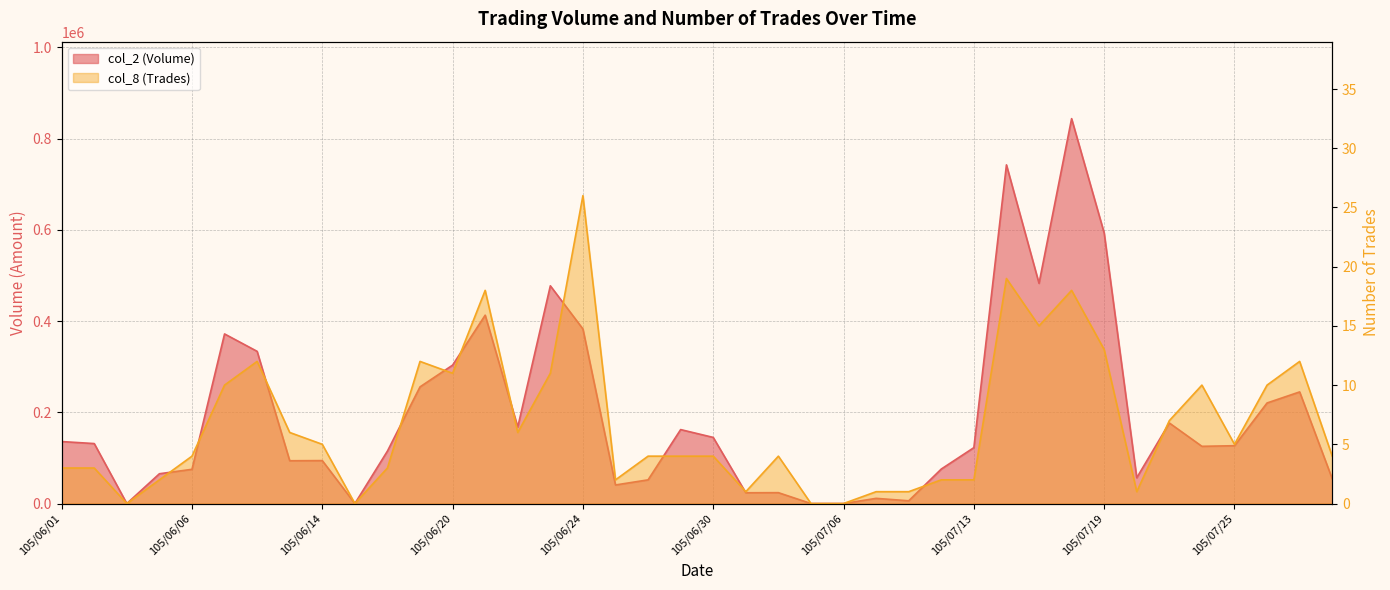

How many data points in col_8 (Trades) are less than 4?

15